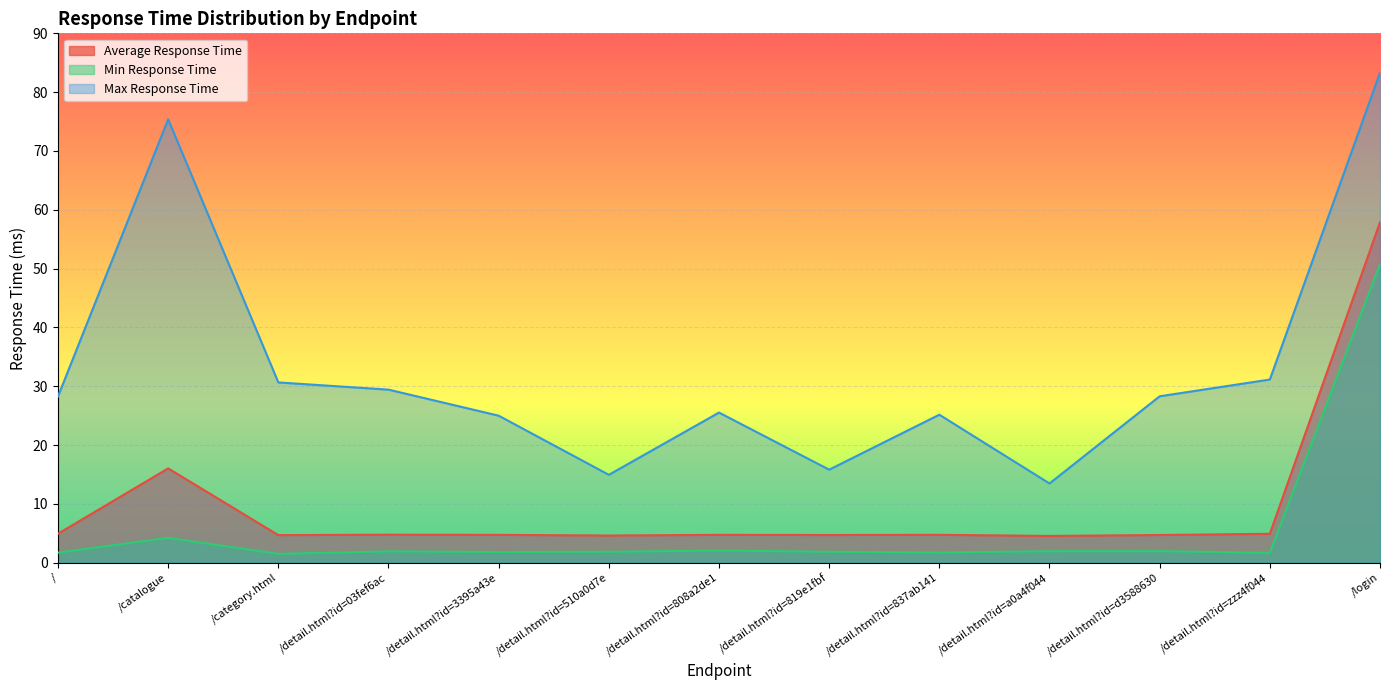

Which category has the highest value in the Max Response Time series?

/login